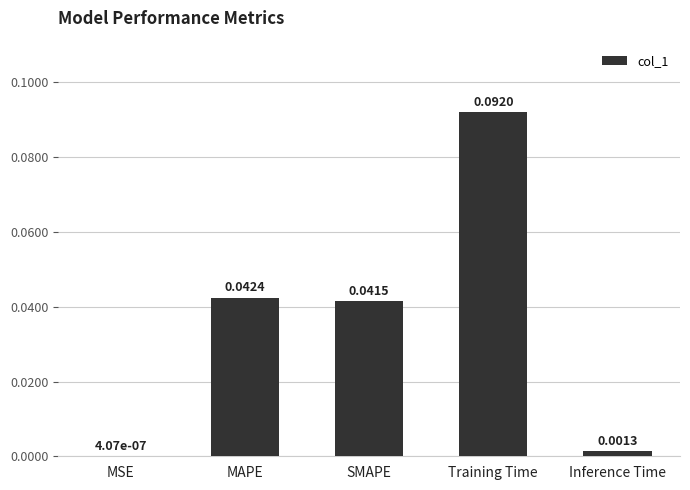

At which category does the chart reach its peak across all series?

Training Time